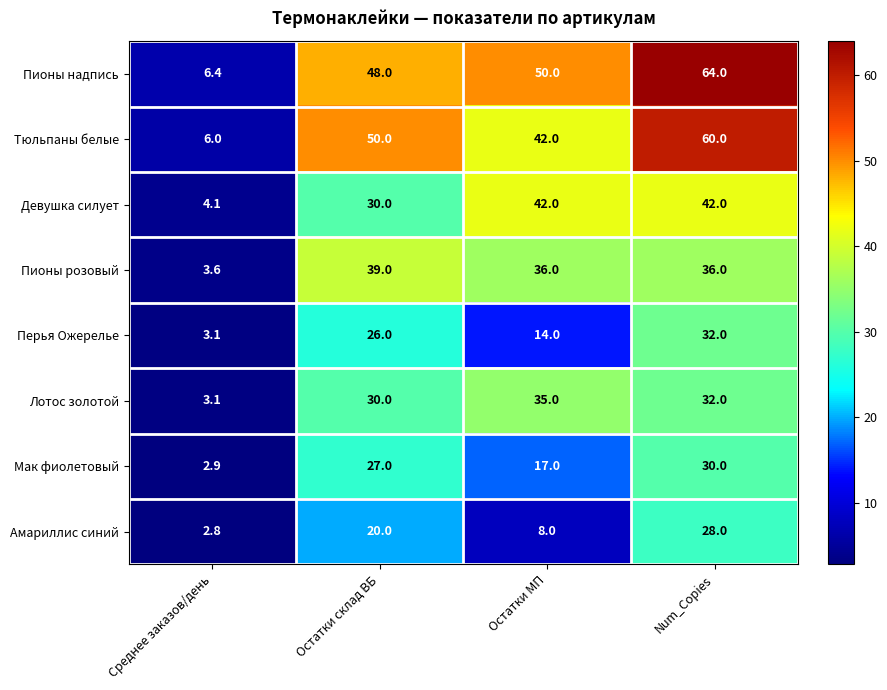

What is the approximate value of Тюльпаны белые at Среднее заказов/день?

6.0